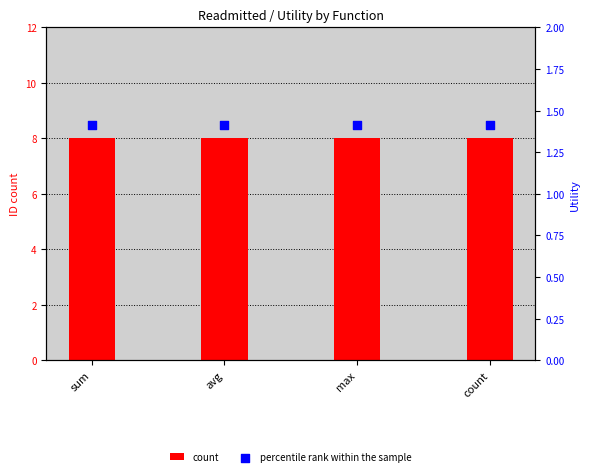

At which category is the sum across all series the highest?

sum